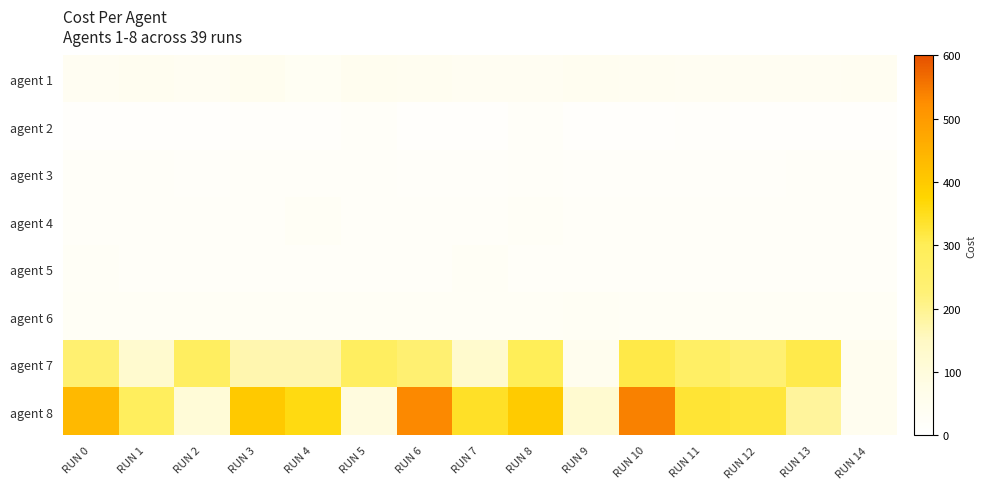

What is the total value across all series at RUN 4?

688